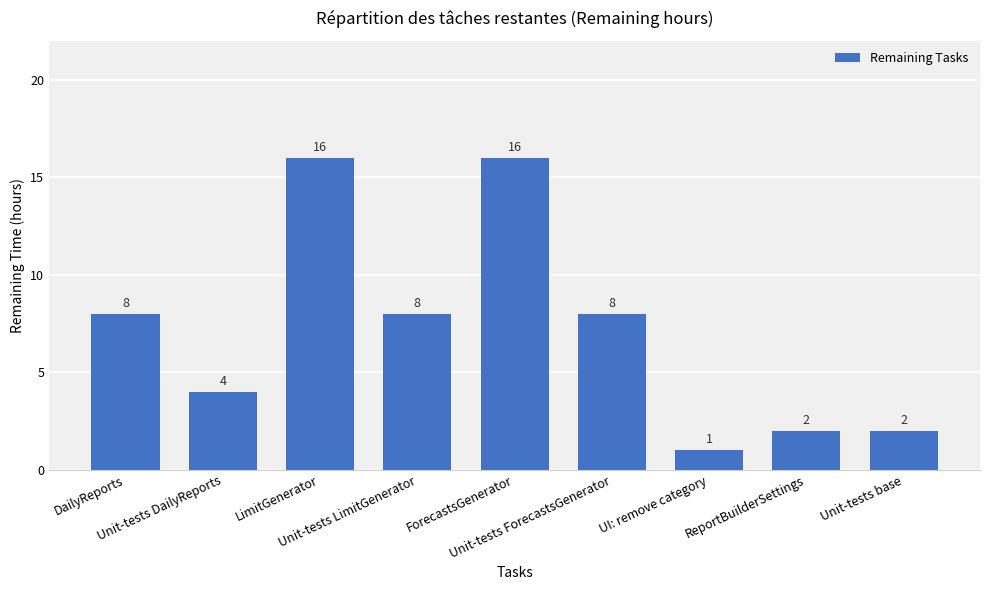

What is the maximum value shown in the chart?

16